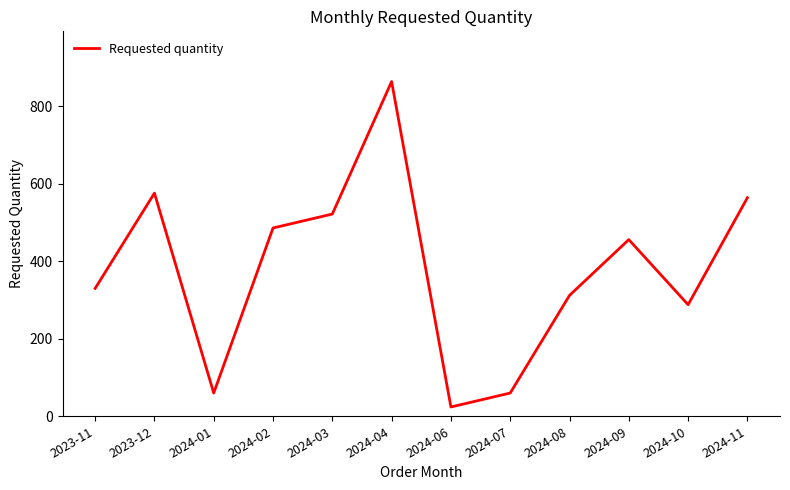

Does the chart display data point markers on the line(s)?

No